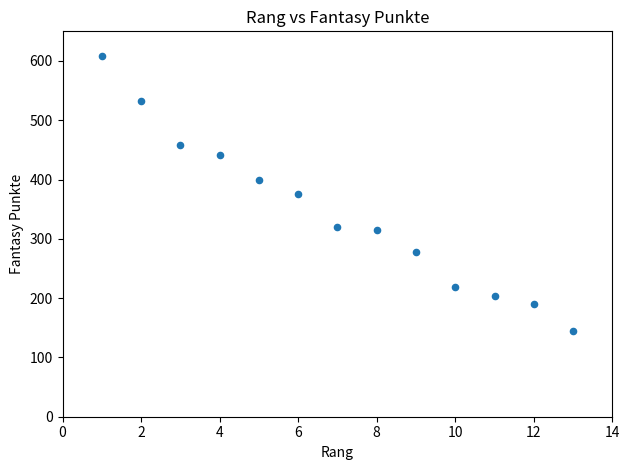

What is the range of X values (max minus min)?

12